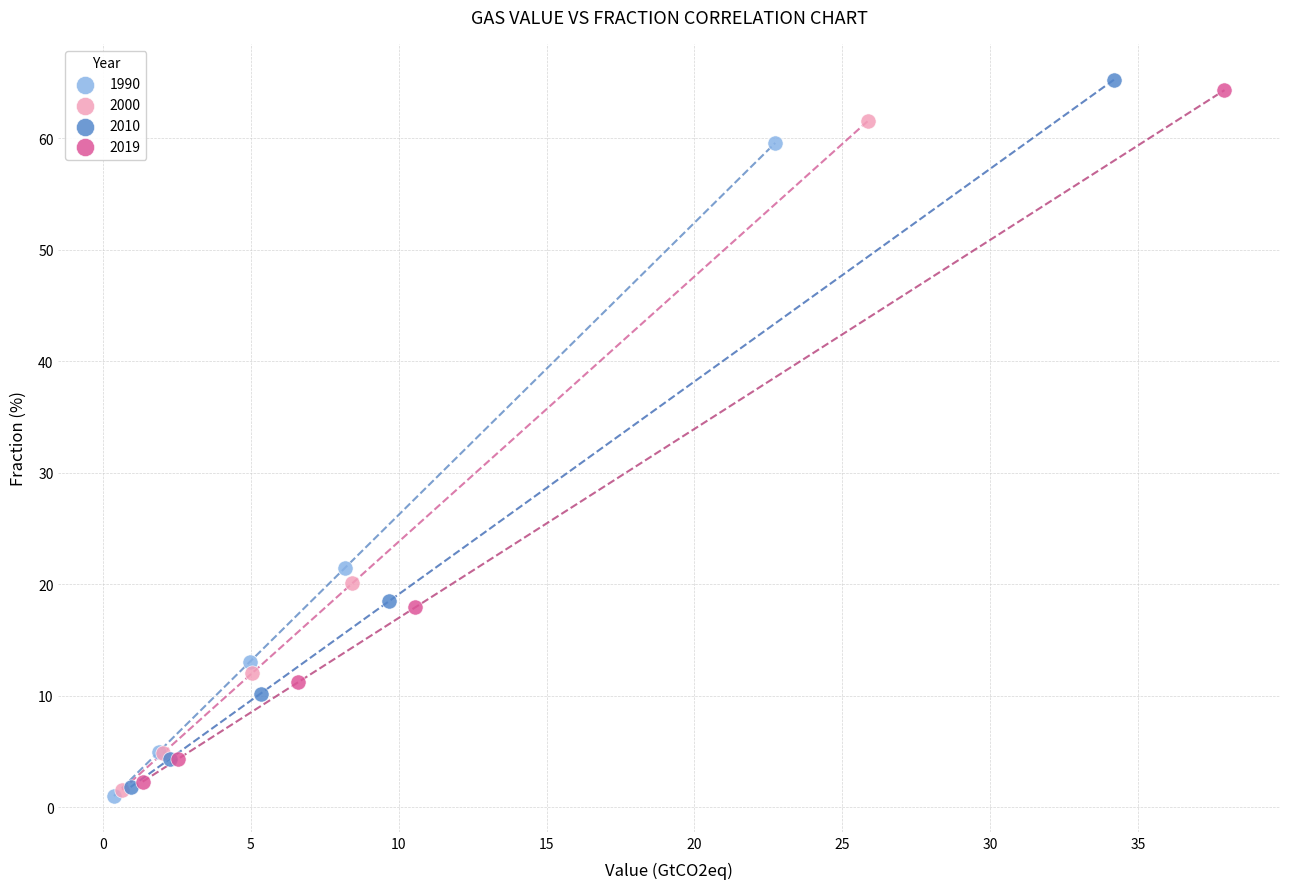

Which series has the widest spread of Y values?

2010